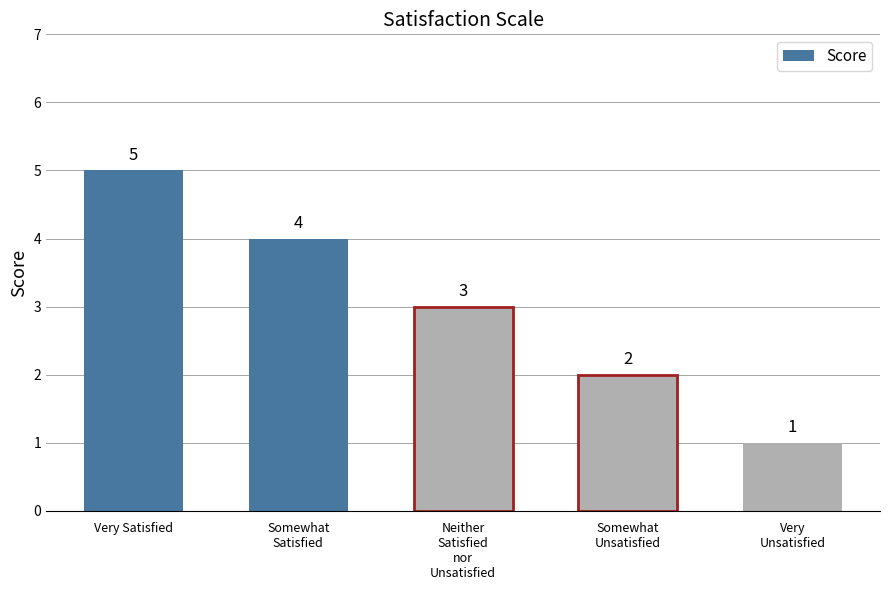

Which has a higher value, Neither
Satisfied
nor
Unsatisfied or Very Satisfied?

Very Satisfied